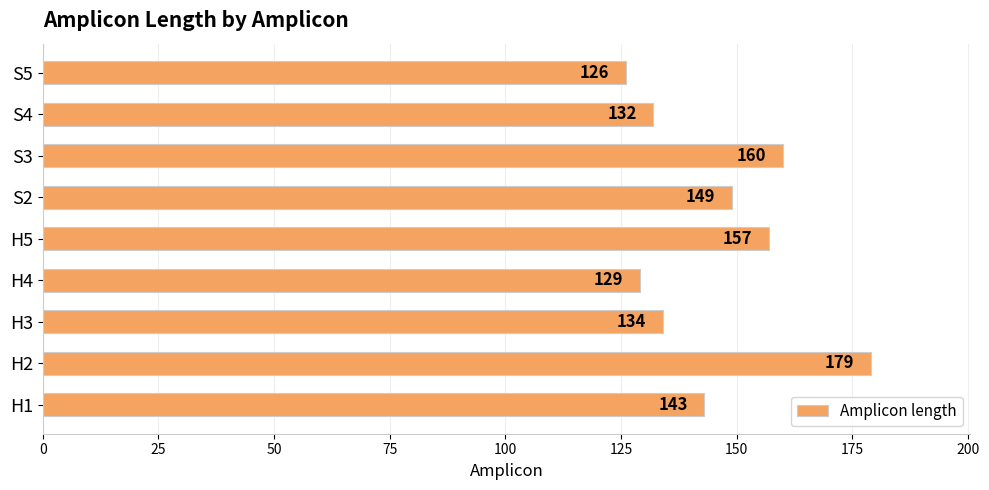

Rank the categories by value from lowest to highest.

S5, H4, S4, H3, H1, S2, H5, S3, H2